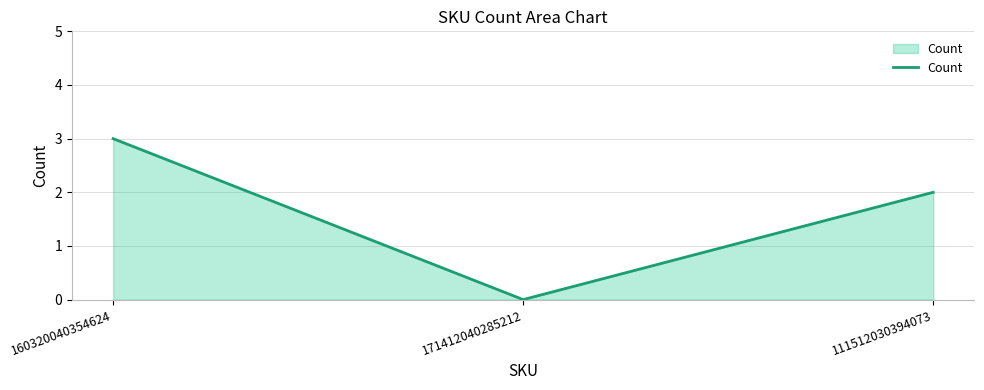

Does the chart have visible grid lines?

Yes